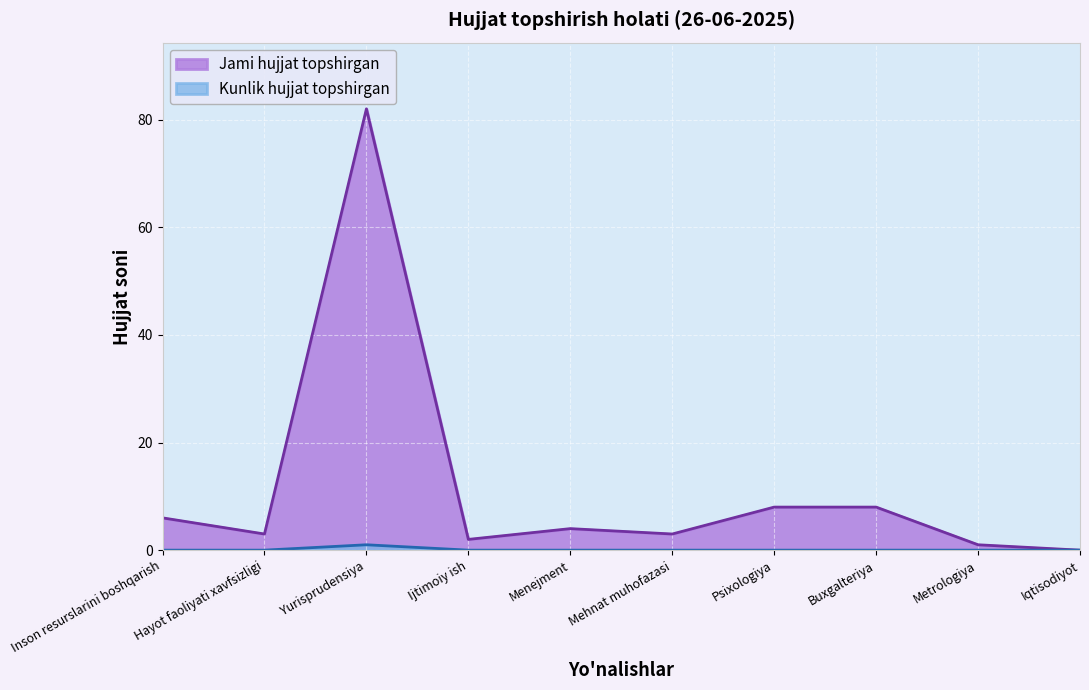

How many positive values does the Jami hujjat topshirgan series have?

9